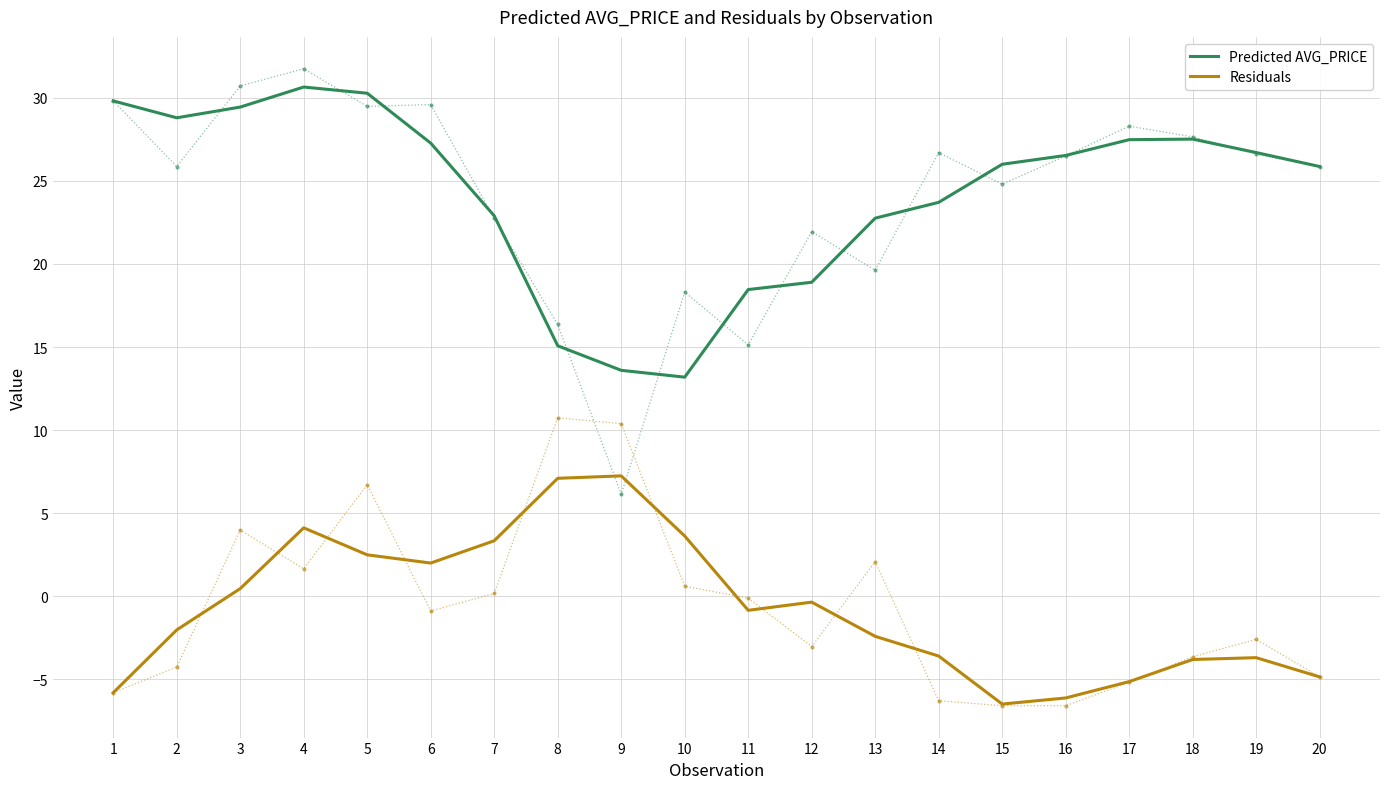

How many lines are shown in the chart?

2